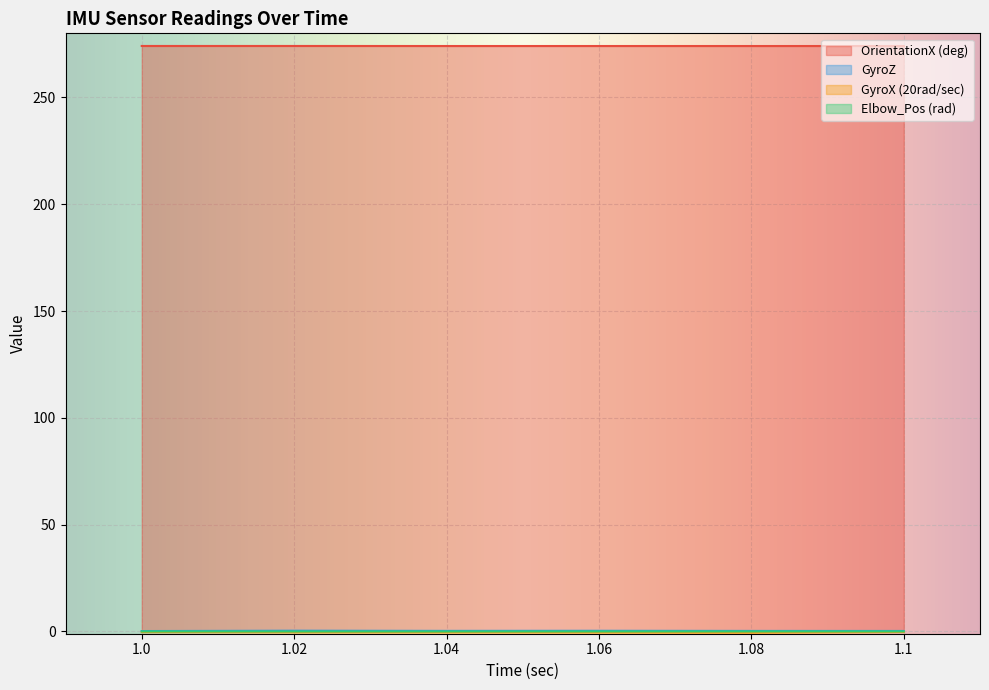

How many lines are shown in the chart?

4